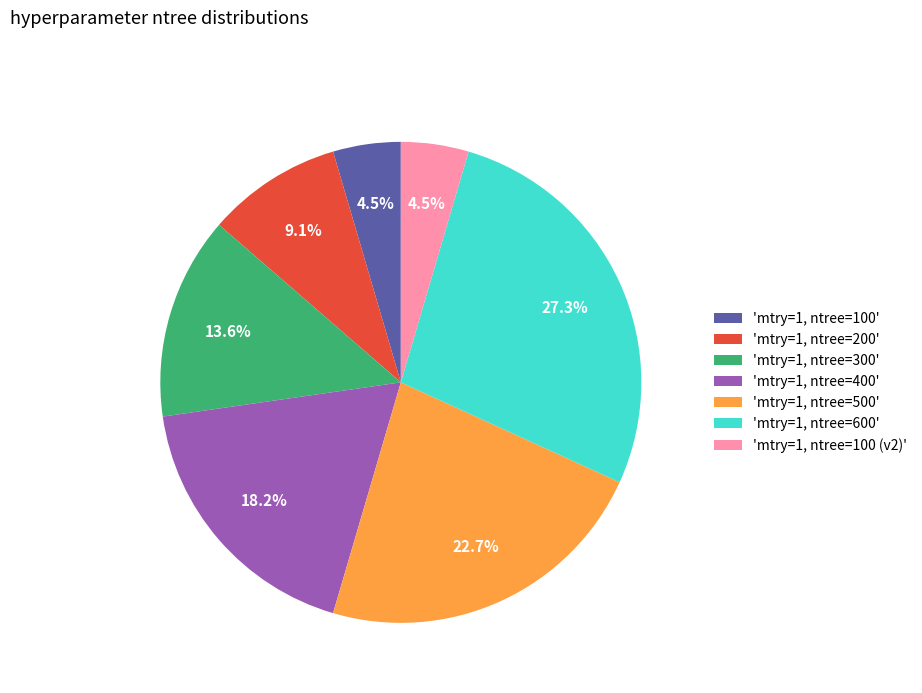

Does any single category account for the majority?

No